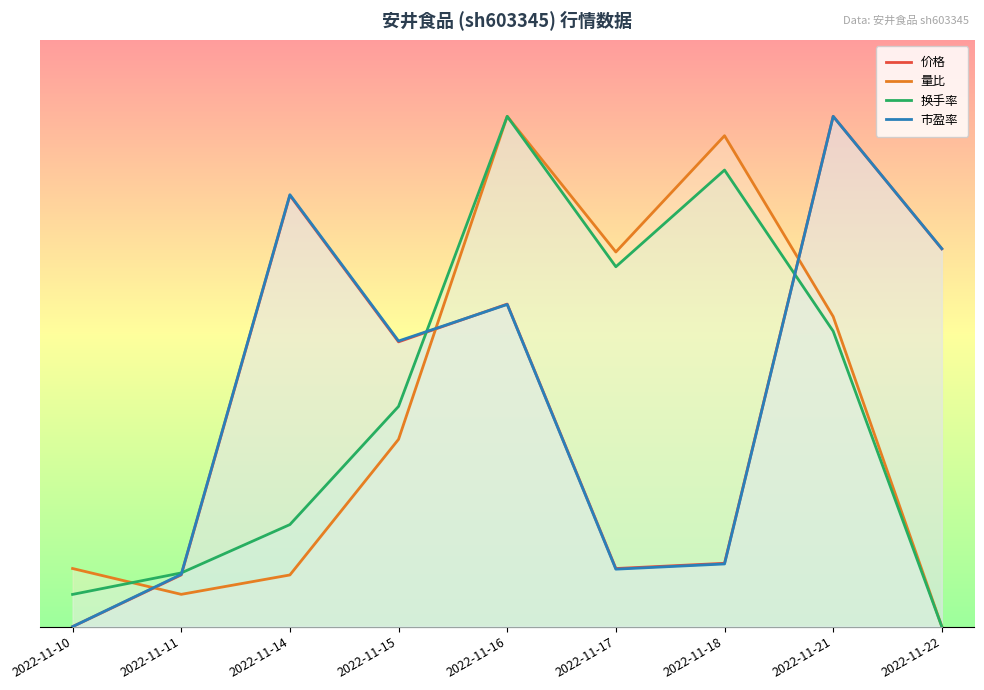

Which series changed the most between 2022-11-10 and 2022-11-18?

量比